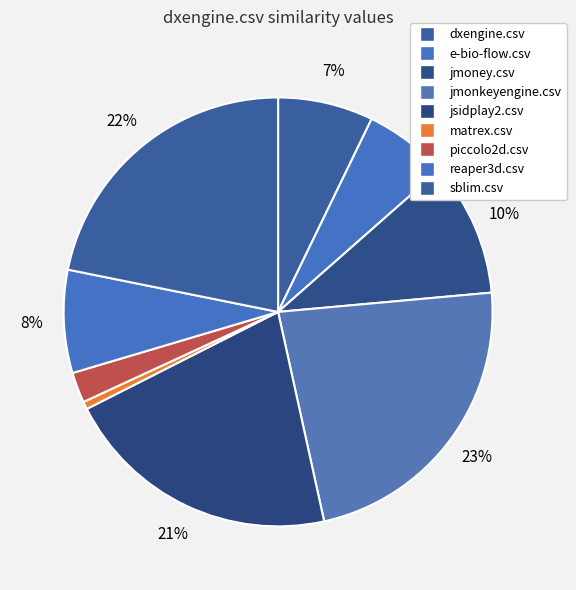

To the nearest percent, what is the difference between the largest and smallest slice percentages?

22%